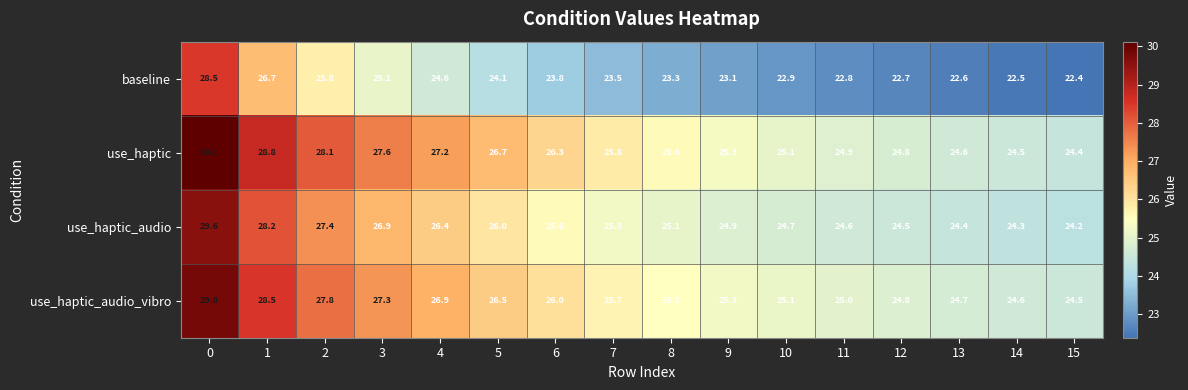

What is the total value across all series at 6?

101.7